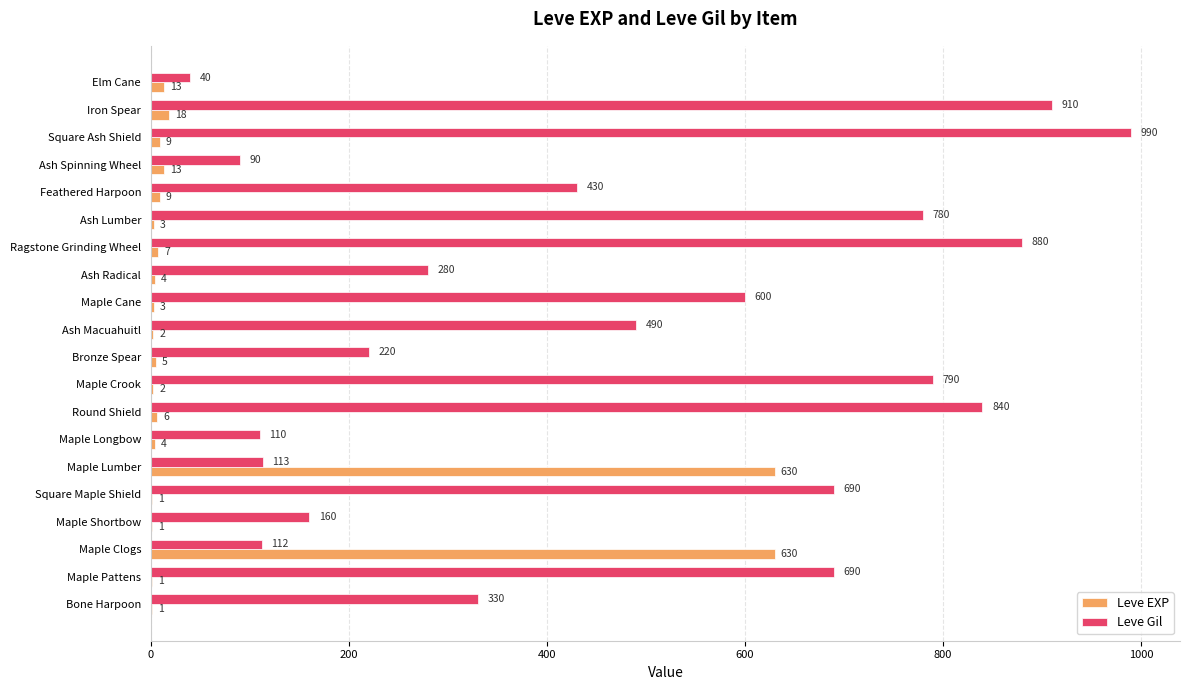

How many distinct data groups are displayed?

2